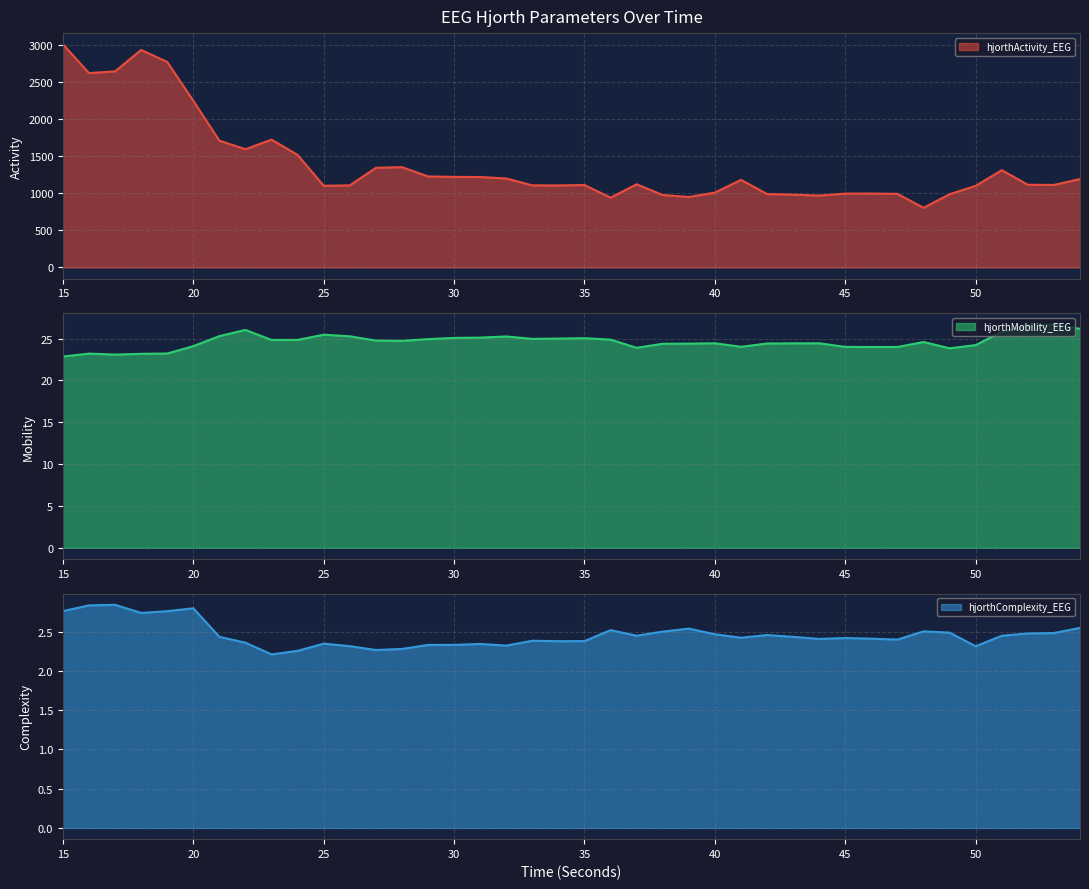

True or false: hjorthComplexity_EEG line has more than 2 points higher than both neighbors.

True